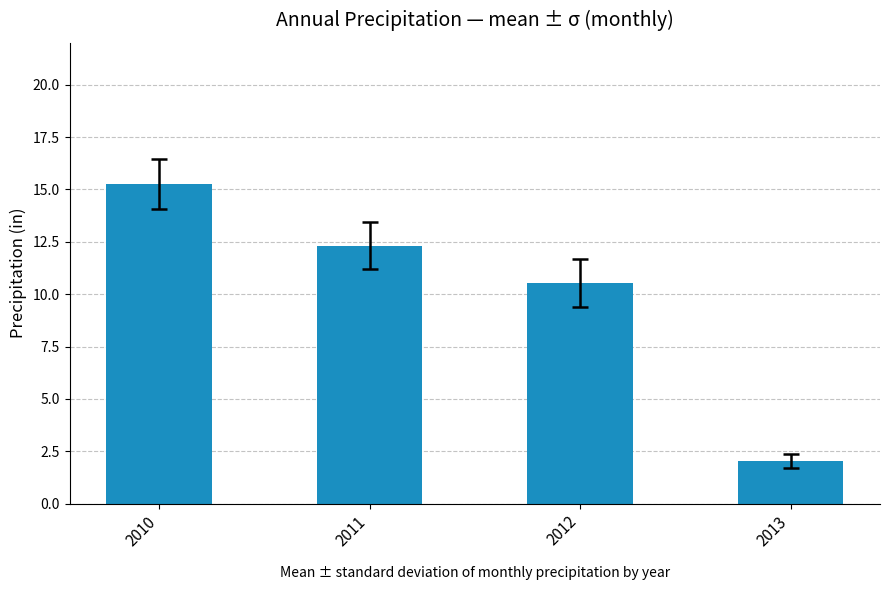

Which category has the highest value across all series?

2010